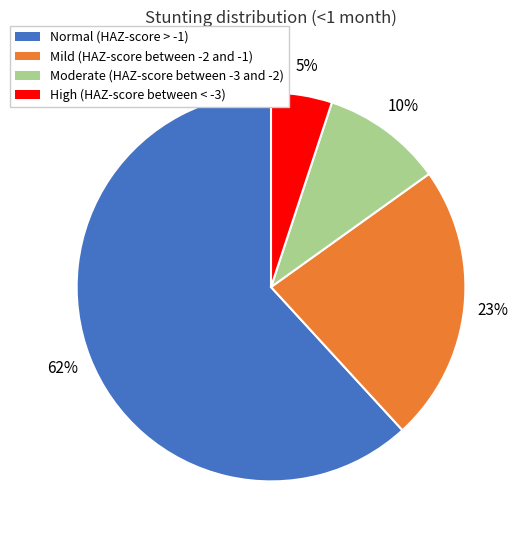

To the nearest percent, what is the average slice percentage?

25%